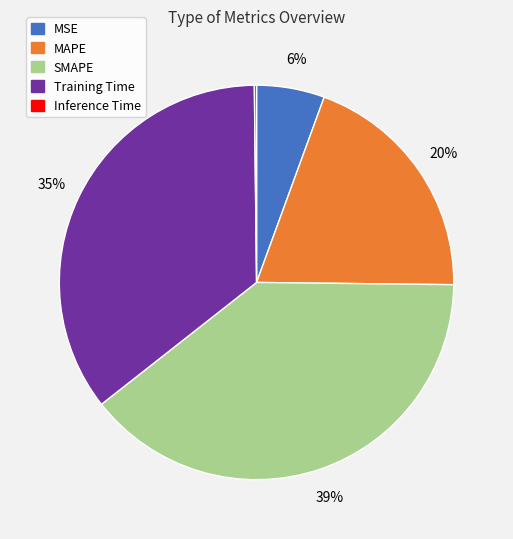

Is it true that MSE is 6% of the pie?

True